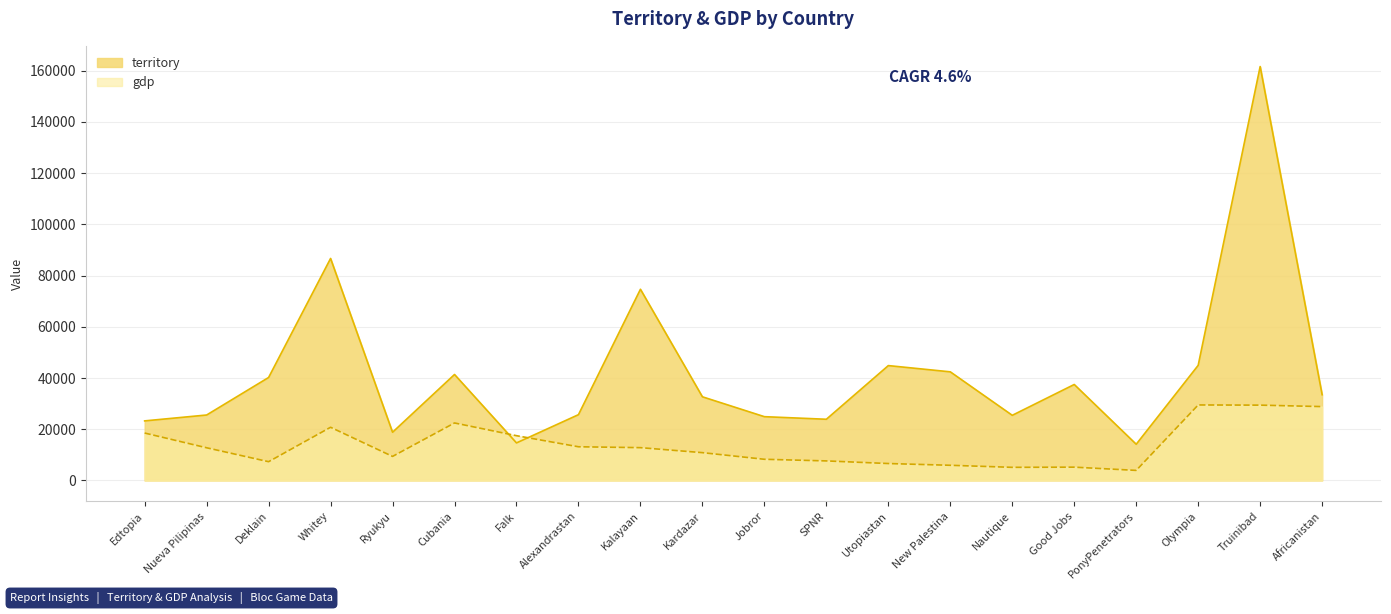

Reading left to right, what are all the values shown in this chart?

territory: Edtopia=23265	Nueva Pilipinas=25561	Deklain=40215	Whitey=86699	Ryukyu=18830	Cubania=41385	Falk=14662	Alexandrastan=25694	Kalayaan=74664	Kardazar=32670	Jobror=24912	SPNR=23902	Utopiastan=44859	New Palestina=42419	Nautique=25440	Good Jobs=37481	PonyPenetrators=14143	Olympia=44959	Truinibad=161651	Africanistan=33483
gdp: Edtopia=18517	Nueva Pilipinas=12763	Deklain=7329	Whitey=20769	Ryukyu=9391	Cubania=22455	Falk=17484	Alexandrastan=13159	Kalayaan=12812	Kardazar=10859	Jobror=8272	SPNR=7633	Utopiastan=6611	New Palestina=5927	Nautique=5125	Good Jobs=5195	PonyPenetrators=3931	Olympia=29488	Truinibad=29415	Africanistan=28846